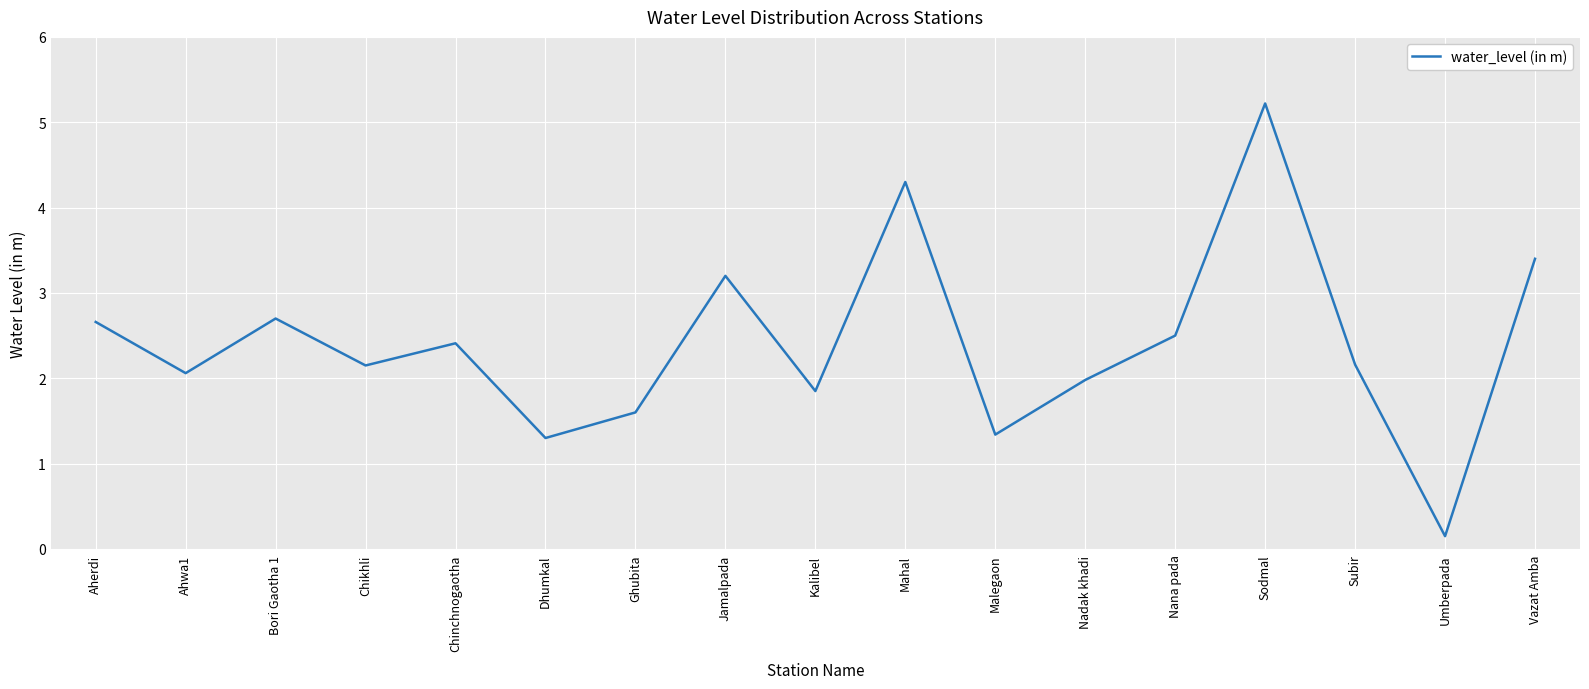

Is it true that the value at Sodmal is 8.3?

False